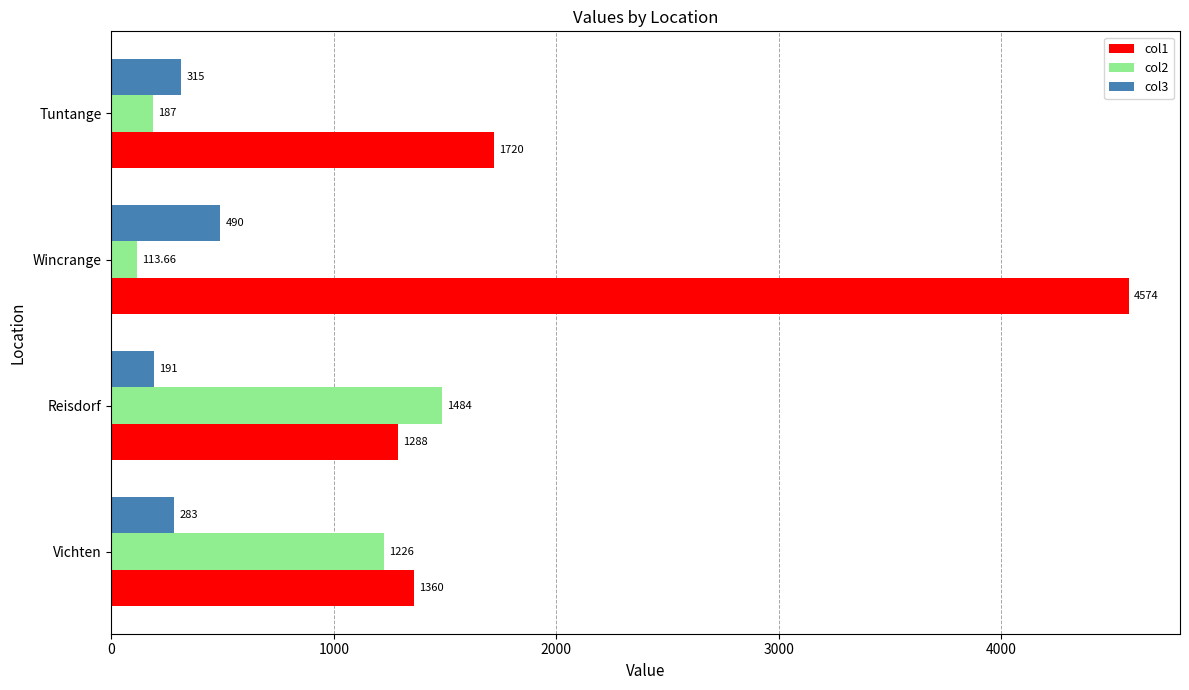

At which category is the sum across all series the highest?

Wincrange